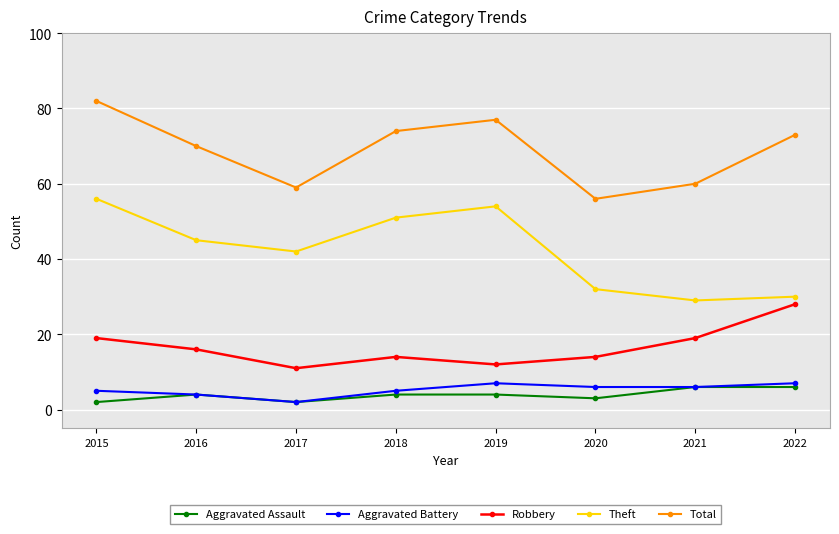

At which label does Aggravated Battery first exceed 6?

2019